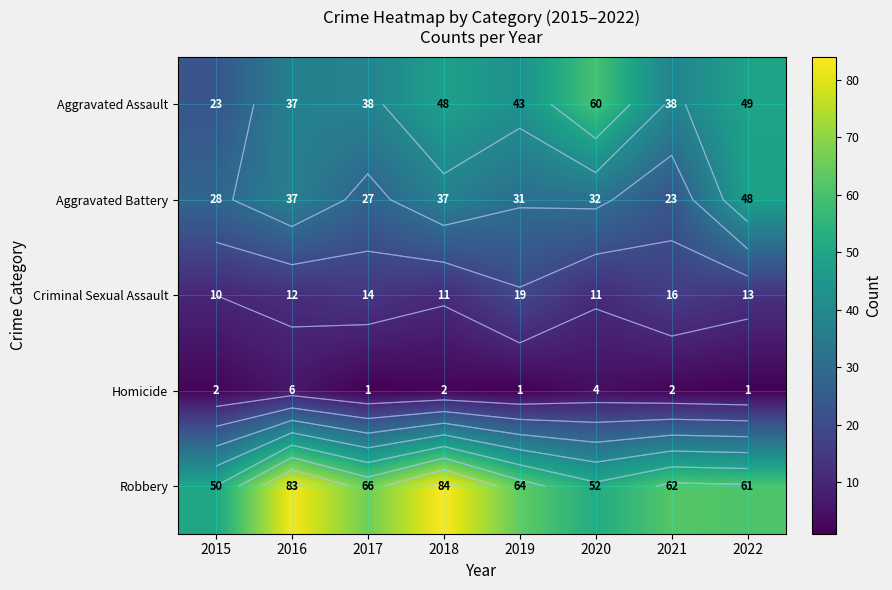

Is it true that Aggravated Assault equals 38 at 2017?

True